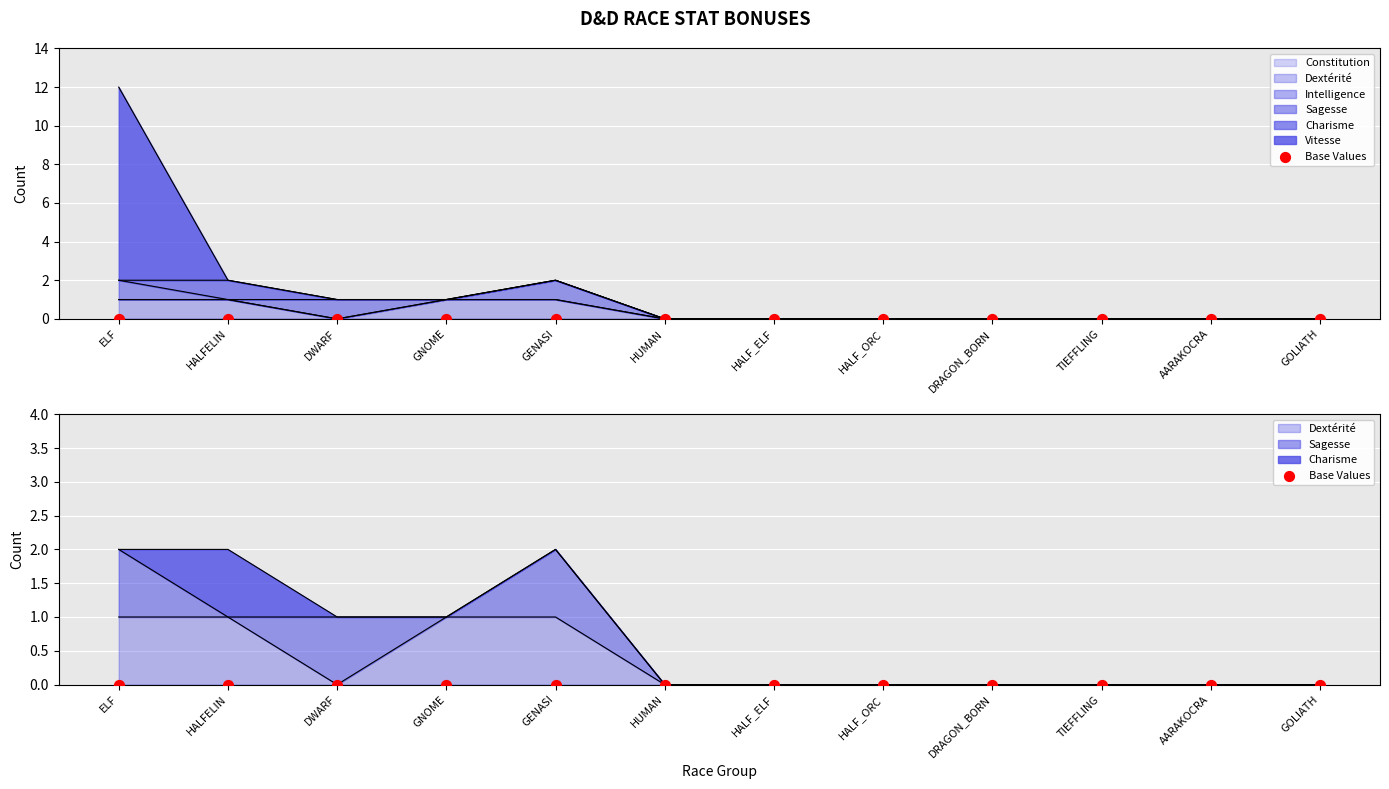

What are all the series names shown in the legend?

Constitution, Dextérité, Intelligence, Sagesse, Charisme, Vitesse